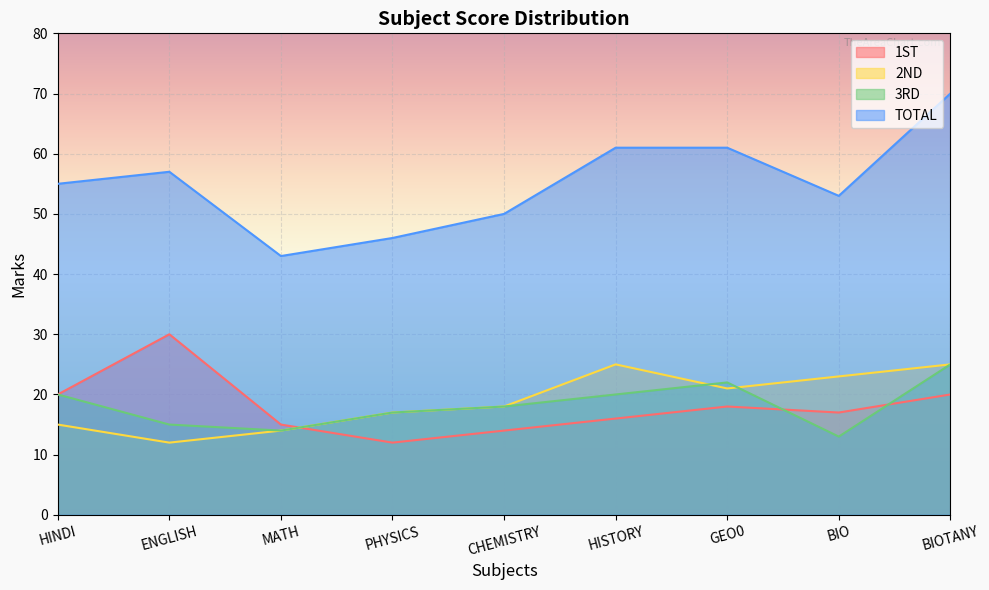

What is the label of the 6th point from the left?

HISTORY